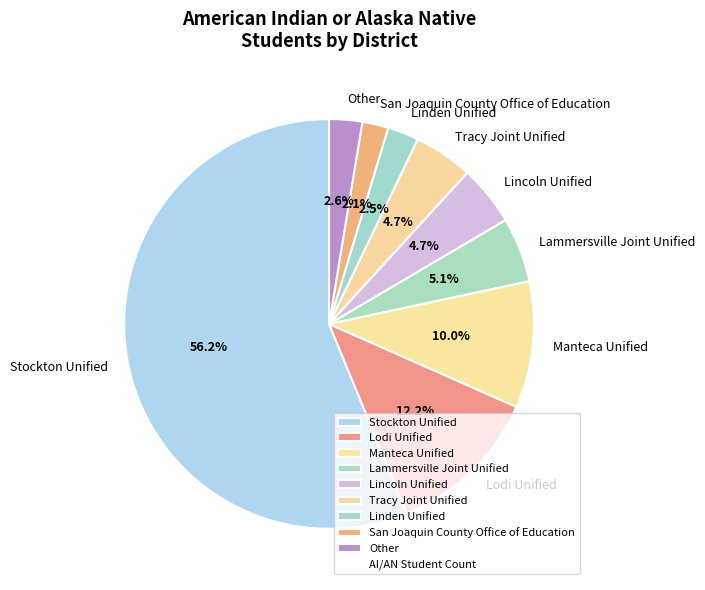

Which category has the biggest portion of the pie?

Stockton Unified